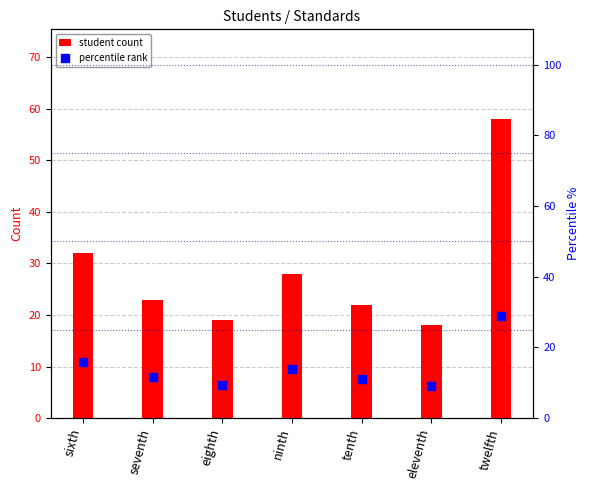

Which series has the largest total across all categories?

student count